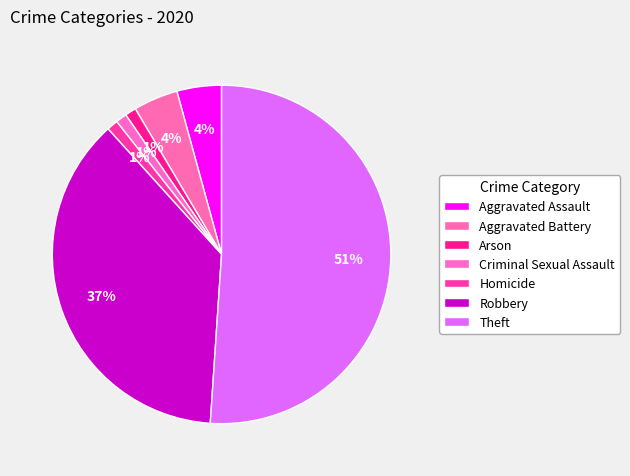

How many segments does this pie chart have?

7